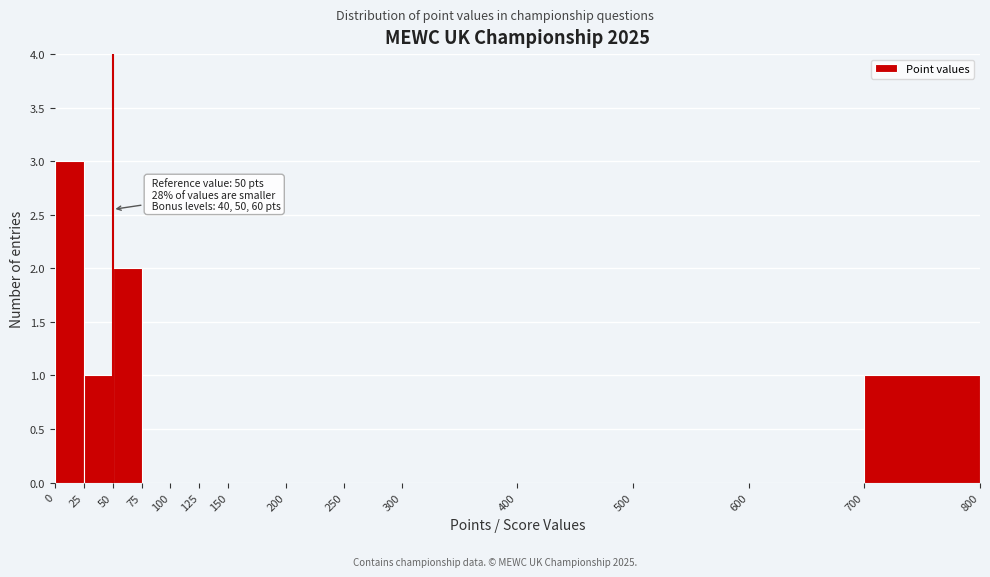

Which range on the x-axis has the tallest bar?

0 to 25